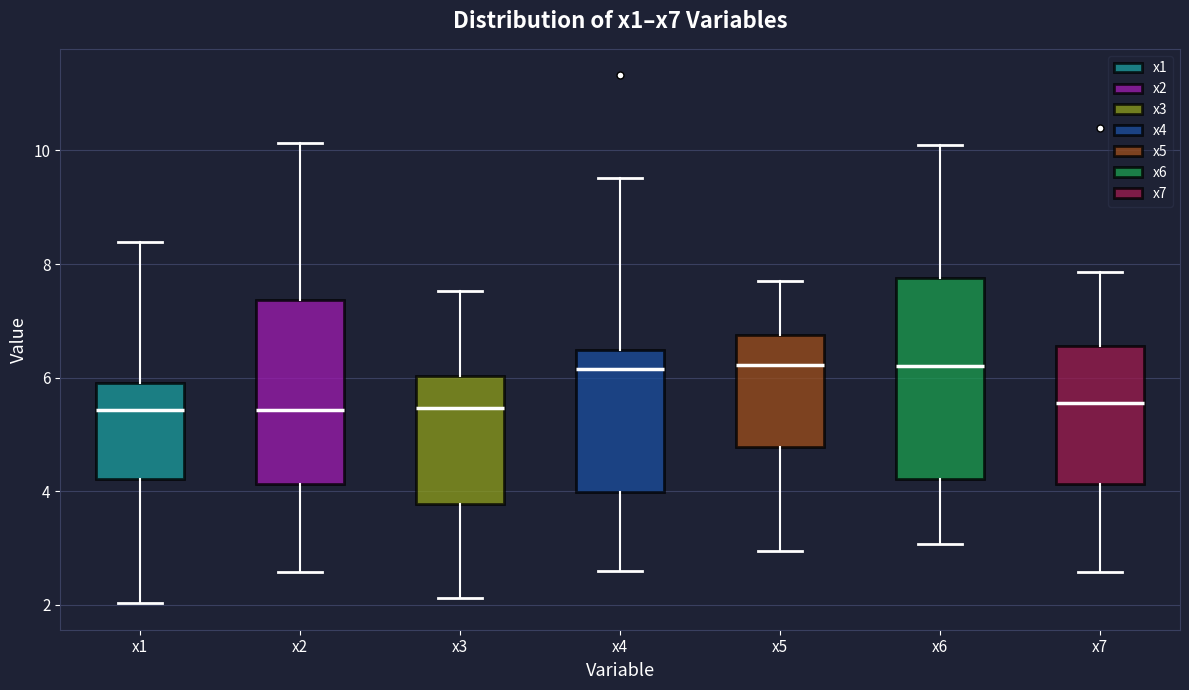

Reading left to right, transcribe this box plot: for each box, give where its median line is, the range the box spans, and where its two whiskers end, as read against the y-axis. The values are not printed on the chart, so give them approximately, as read against the axis.

x1: median 5.4, box 4.2 to 6.0, whiskers 2.0 to 8.4
x2: median 5.4, box 4.2 to 7.4, whiskers 2.6 to 10.2
x3: median 5.4, box 3.8 to 6.0, whiskers 2.2 to 7.6
x4: median 6.2, box 4.0 to 6.4, whiskers 2.6 to 9.6
x5: median 6.2, box 4.8 to 6.8, whiskers 3.0 to 7.8
x6: median 6.2, box 4.2 to 7.8, whiskers 3.0 to 10.2
x7: median 5.6, box 4.2 to 6.6, whiskers 2.6 to 7.8